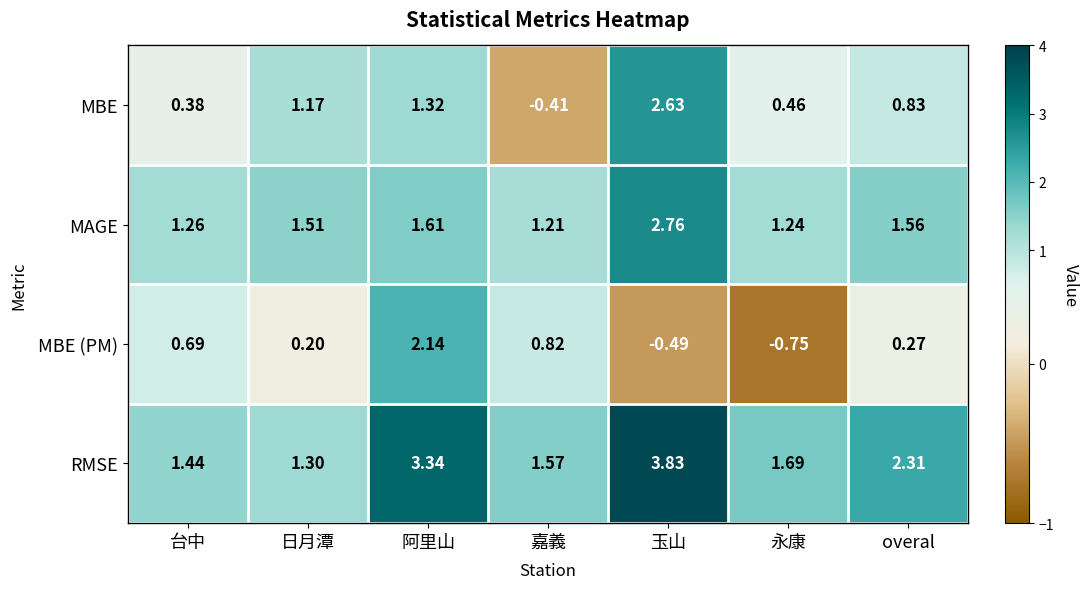

At 嘉義, list the series in order from largest to smallest.

RMSE, MAGE, MBE (PM), MBE